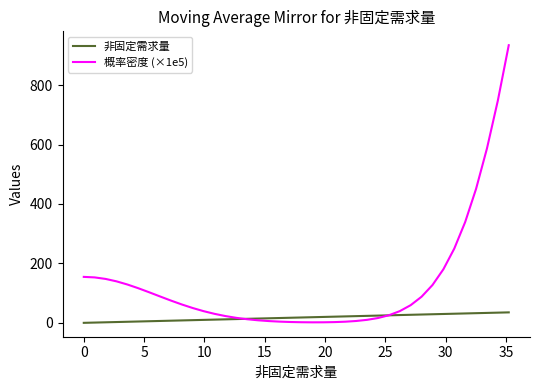

Rank the series by their average value, from lowest to highest.

非固定需求量, 概率密度 (×1e5)